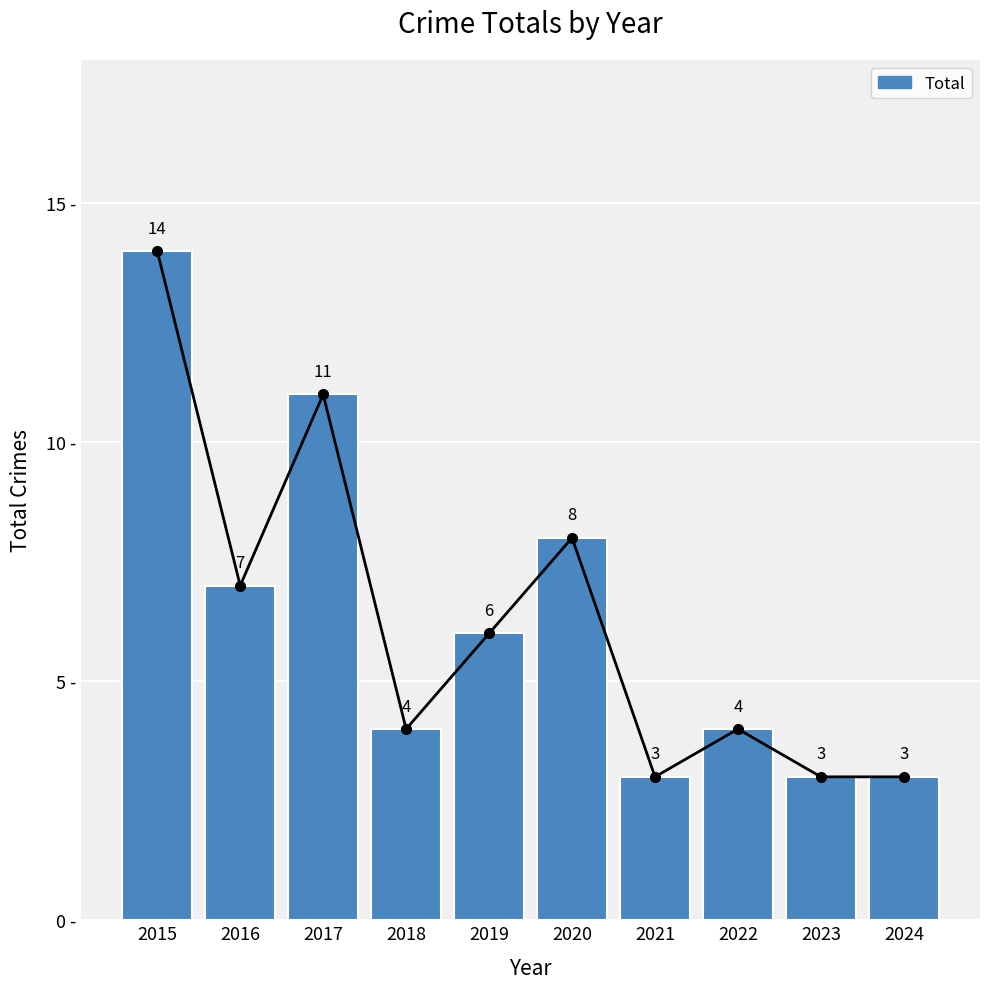

Is it true that the value at 2016 is 7?

True